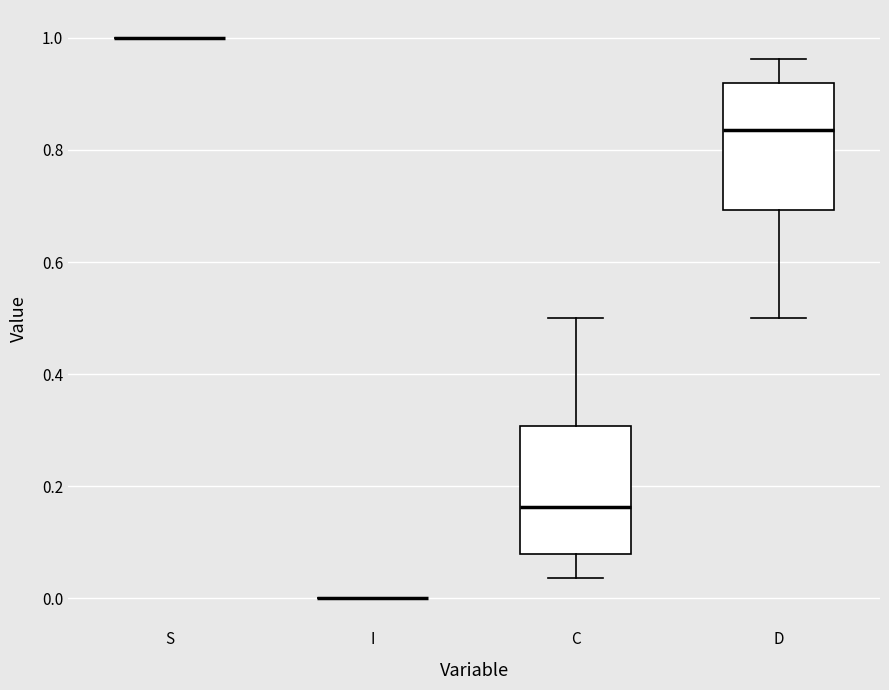

Reading left to right, read every box against the y-axis: the position of its median line, the range the box covers, and the ends of its whiskers. The values are not printed on the chart, so give them approximately, as read against the axis.

S: box collapsed to a line at 1.00, whiskers 1.00 to 1.00
I: box collapsed to a line at 0.00, whiskers 0.00 to 0.00
C: median 0.16, box 0.08 to 0.30, whiskers 0.04 to 0.50
D: median 0.84, box 0.70 to 0.92, whiskers 0.50 to 0.96